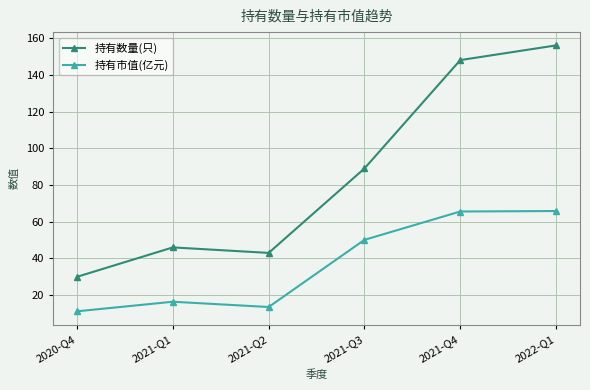

What is the spread (max minus min) of values at 2021-Q3?

38.9